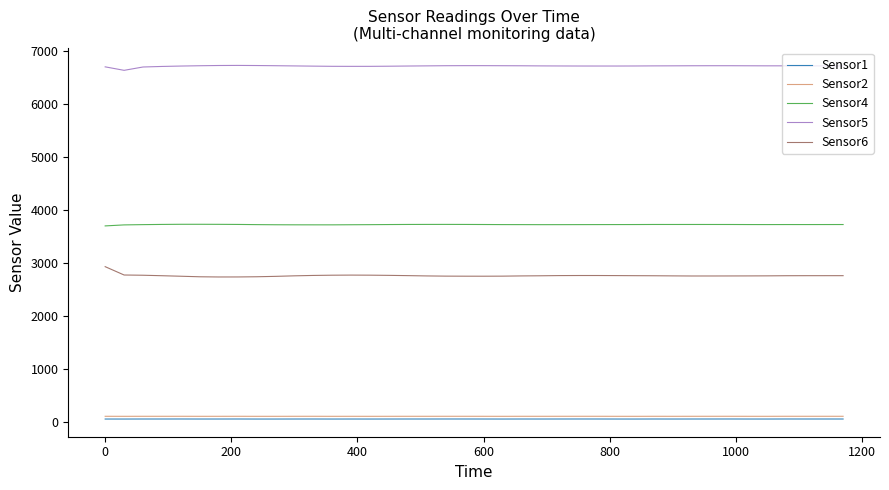

True or false: Sensor1 and Sensor5 cross at least once.

False